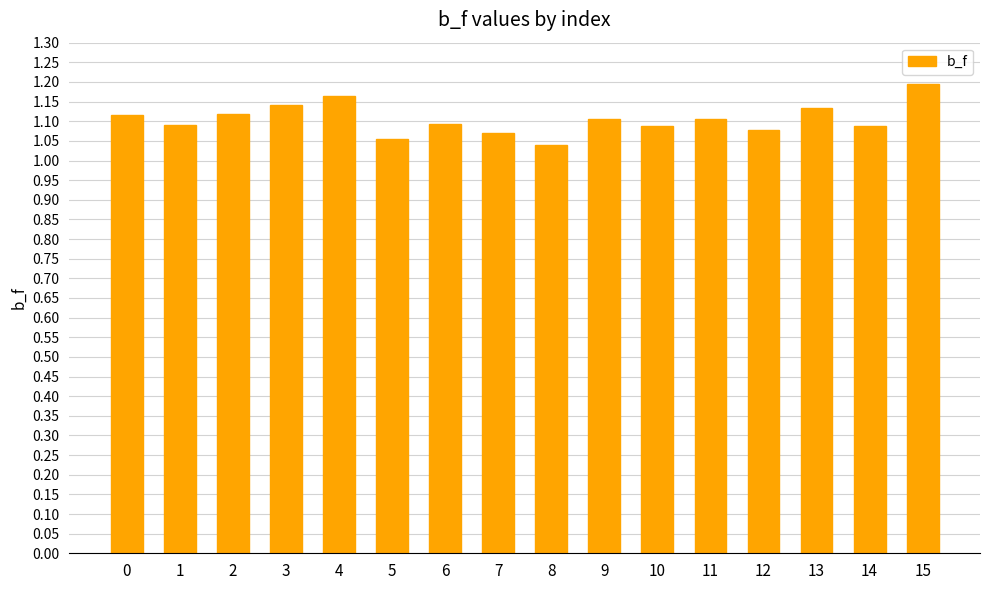

Is it true that the value at 13 is 1.9?

False